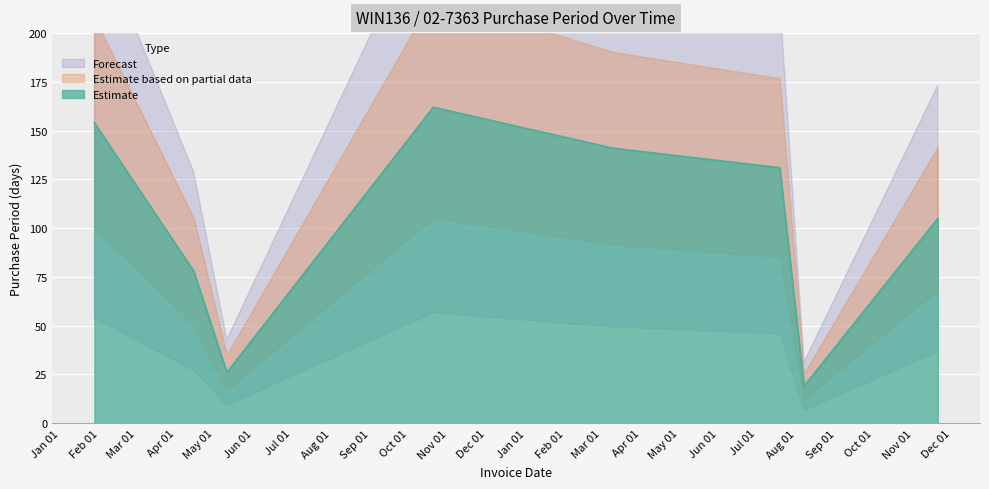

What is the sum of the values at 2016-10-20 and 2016-05-11?

188